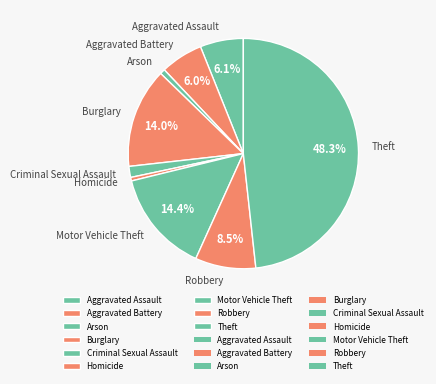

Which has a higher value, Arson or Burglary?

Burglary